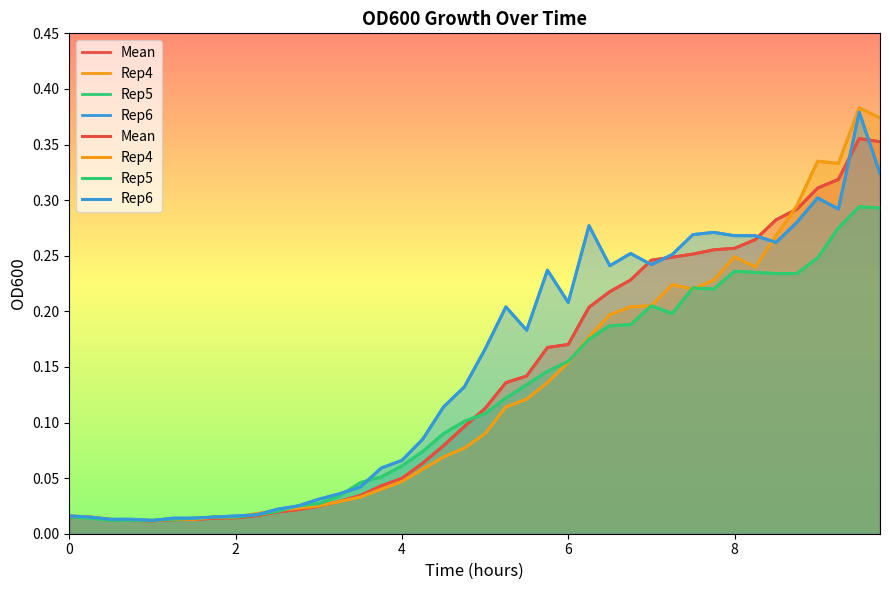

True or false: Rep4 has more than 1 interior local peaks.

True